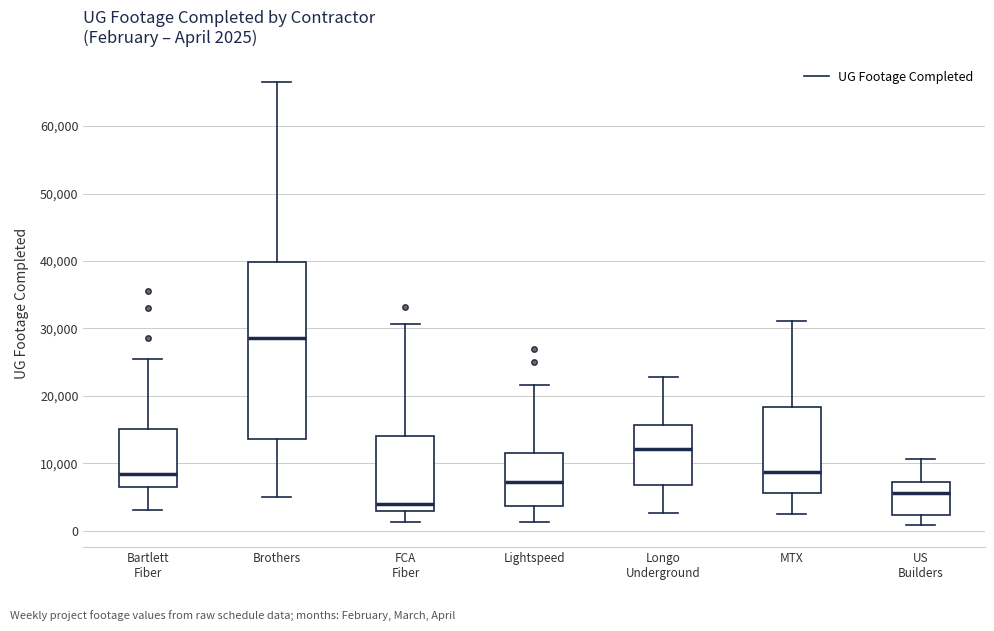

Which box's median line is the lowest?

FCA Fiber